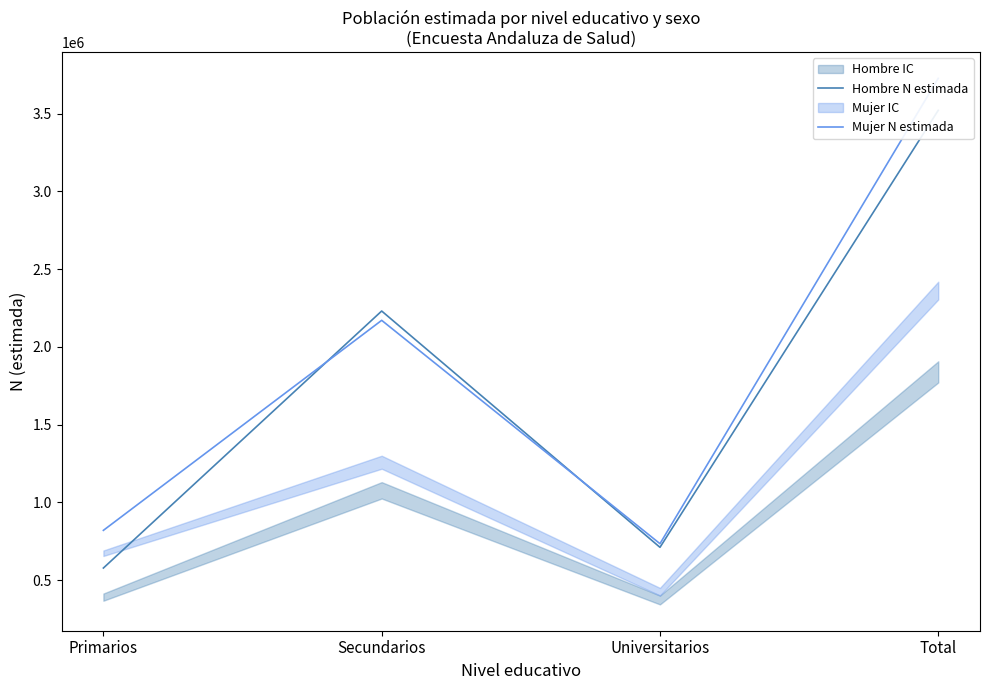

How many values in the Hombre N estimada series are below 2230566?

2